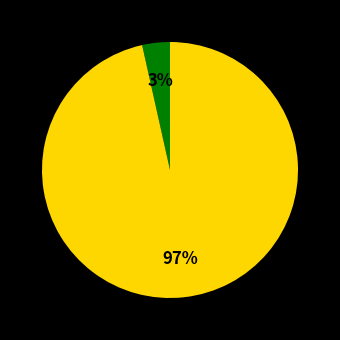

Is there a majority slice in this chart?

Yes